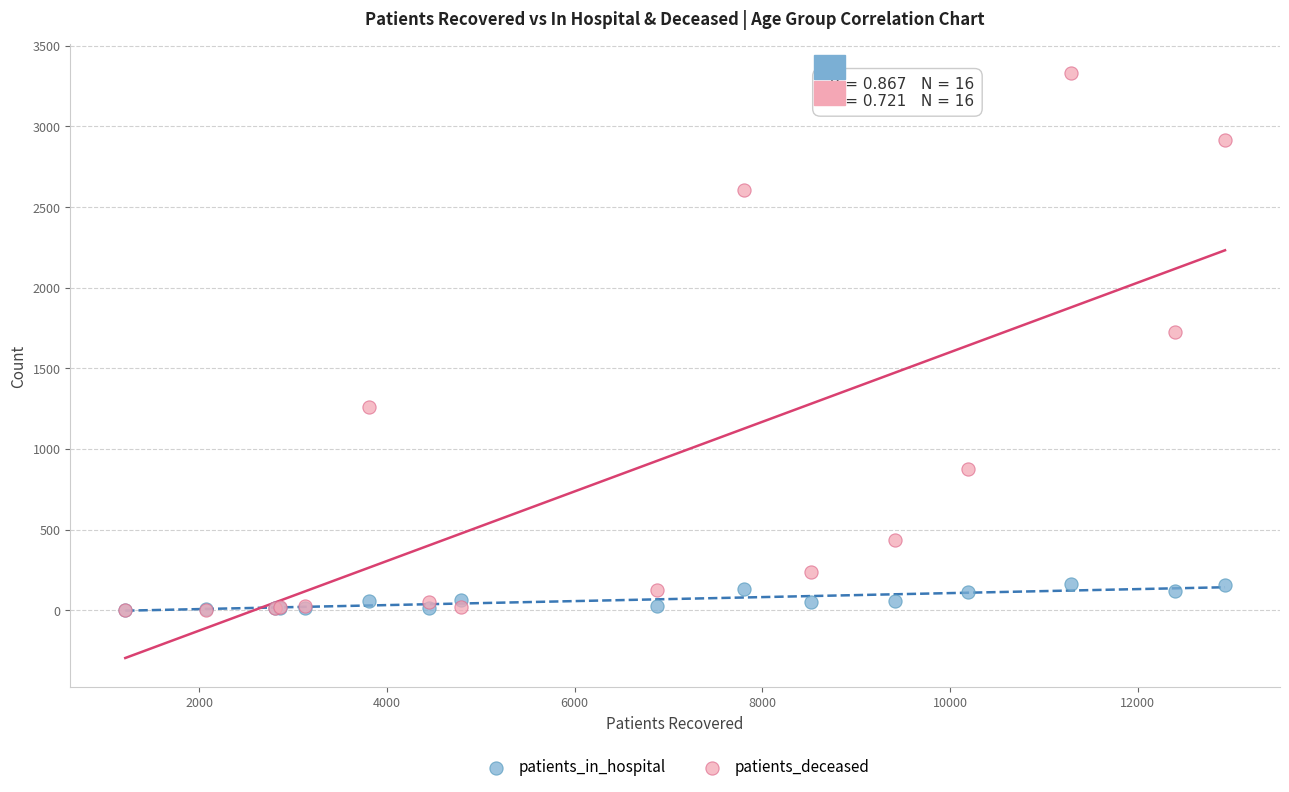

In the patients_deceased series, what Y value is closest to 1666?

1724